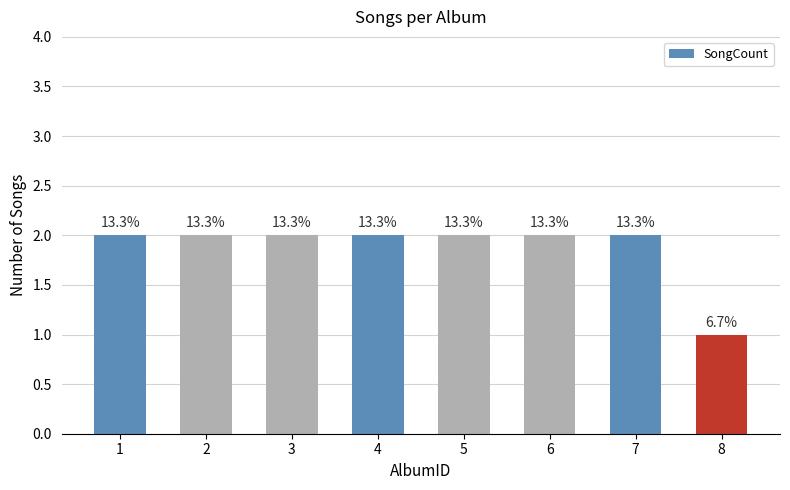

How many bars are there in total?

8